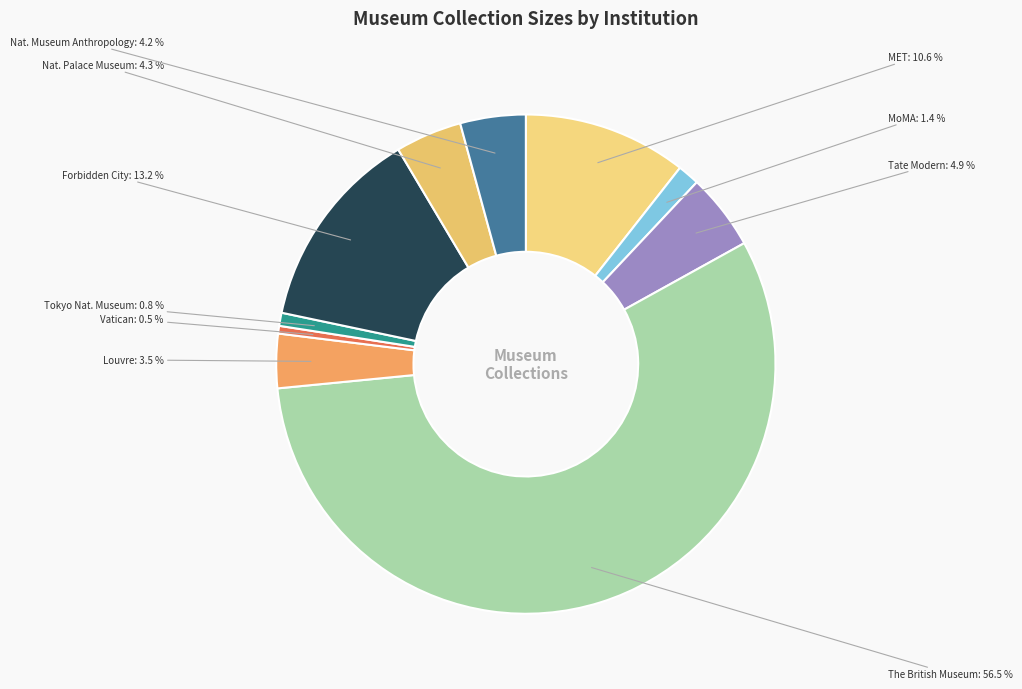

How many segments does this pie chart have?

10